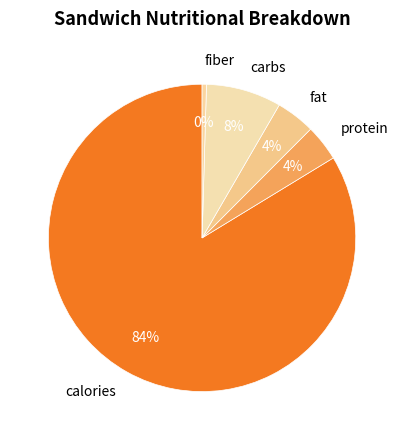

The carbs slice represents 1% of the pie. True or false?

False